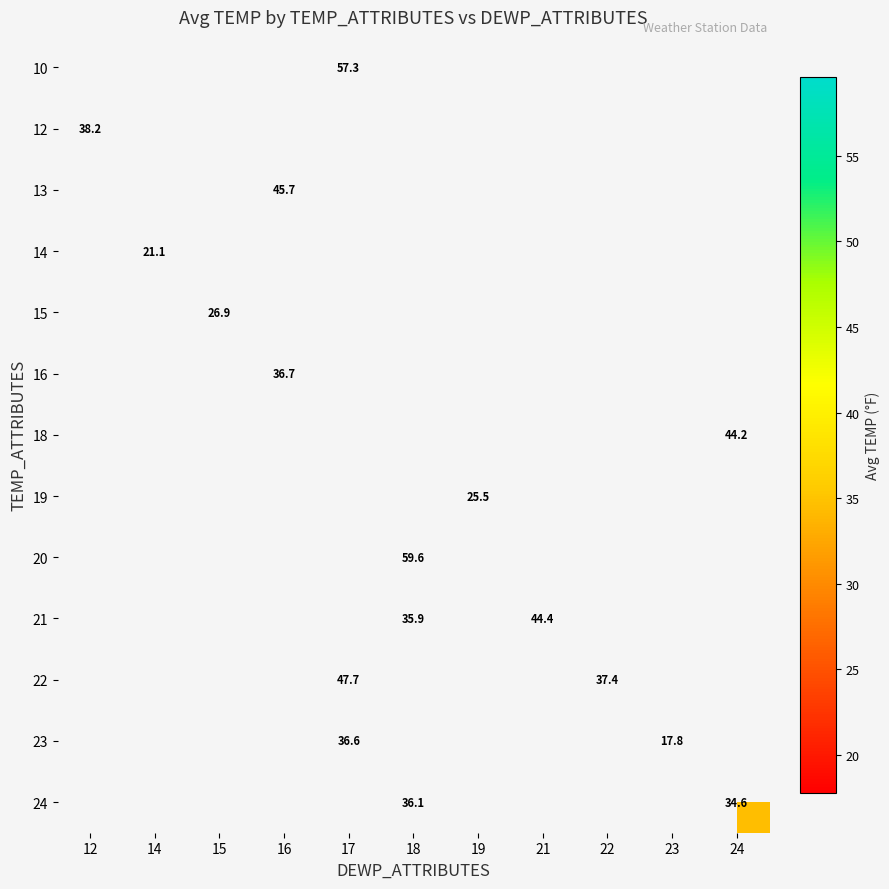

At which category does the chart reach its minimum across all series?

23